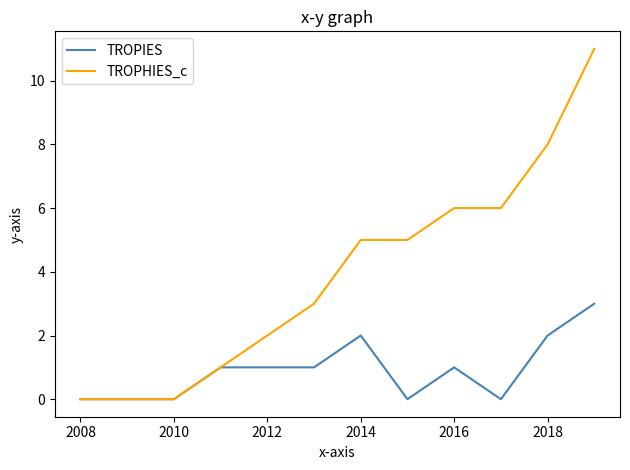

What is the average value of the TROPIES series?

1